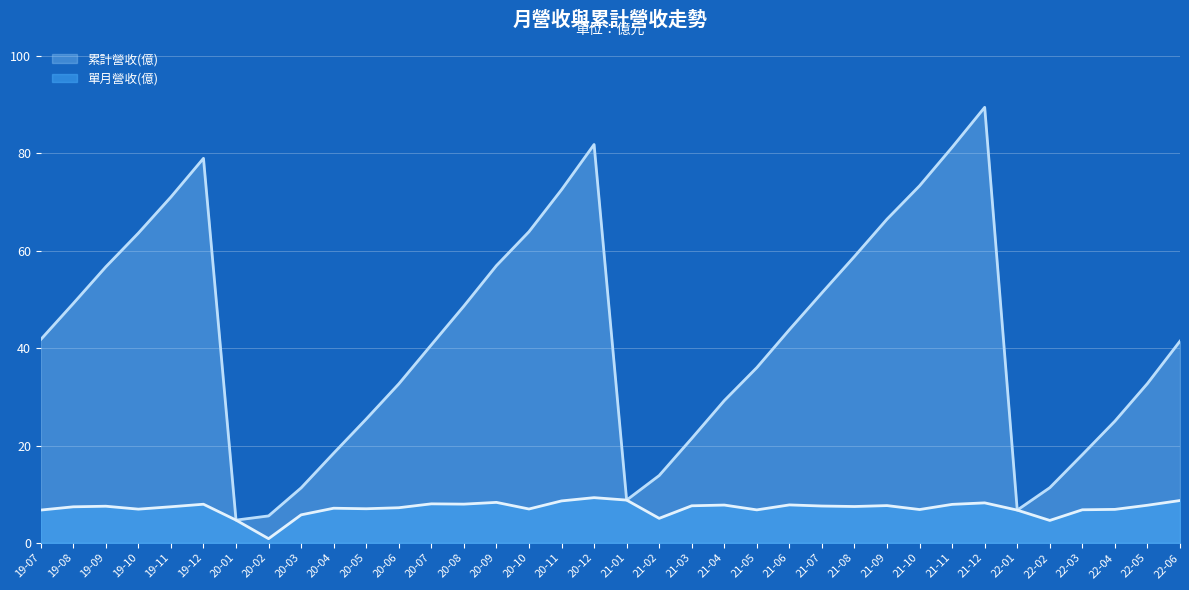

What is the spread (max minus min) of values at 21-12?

81.3